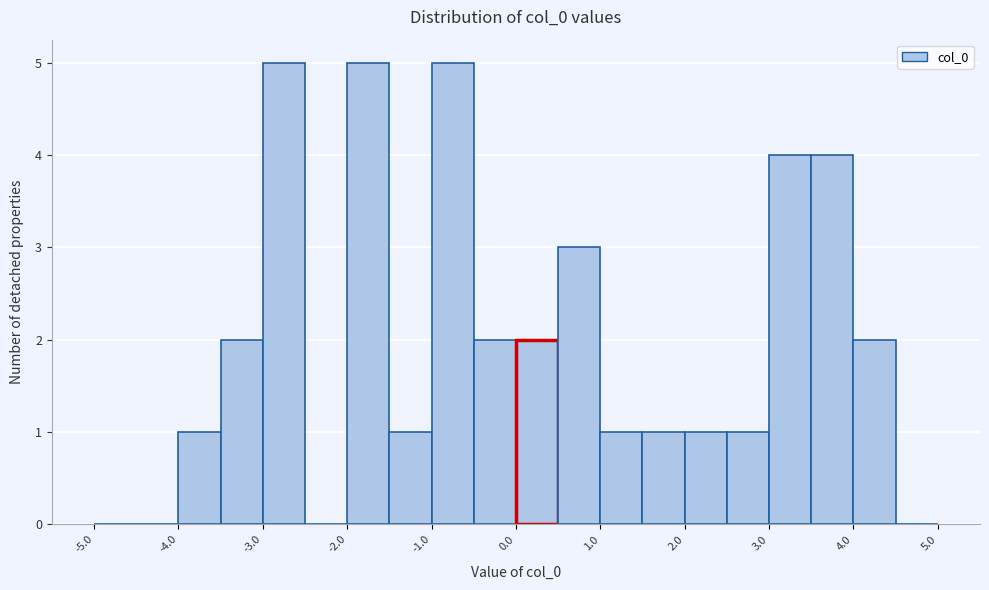

Reading left to right, transcribe this chart: for each bar, give the range it covers on the x-axis and its height. The values are not printed on the chart, so give them approximately, as read against the axis.

-5.0 to -4.5: 0
-4.5 to -4.0: 0
-4.0 to -3.5: 1
-3.5 to -3.0: 2
-3.0 to -2.5: 5
-2.5 to -2.0: 0
-2.0 to -1.5: 5
-1.5 to -1.0: 1
-1.0 to -0.5: 5
-0.5 to 0.0: 2
0.0 to 0.5: 2
0.5 to 1.0: 3
1.0 to 1.5: 1
1.5 to 2.0: 1
2.0 to 2.5: 1
2.5 to 3.0: 1
3.0 to 3.5: 4
3.5 to 4.0: 4
4.0 to 4.5: 2
4.5 to 5.0: 0